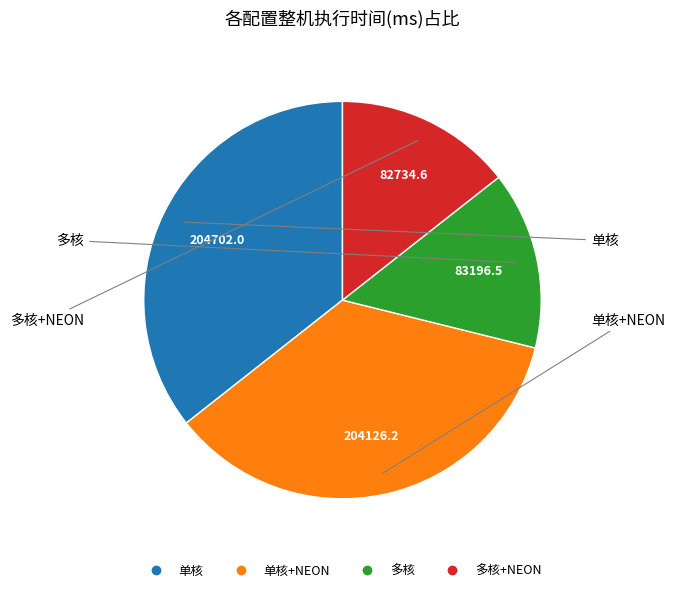

Does any single category account for the majority?

No